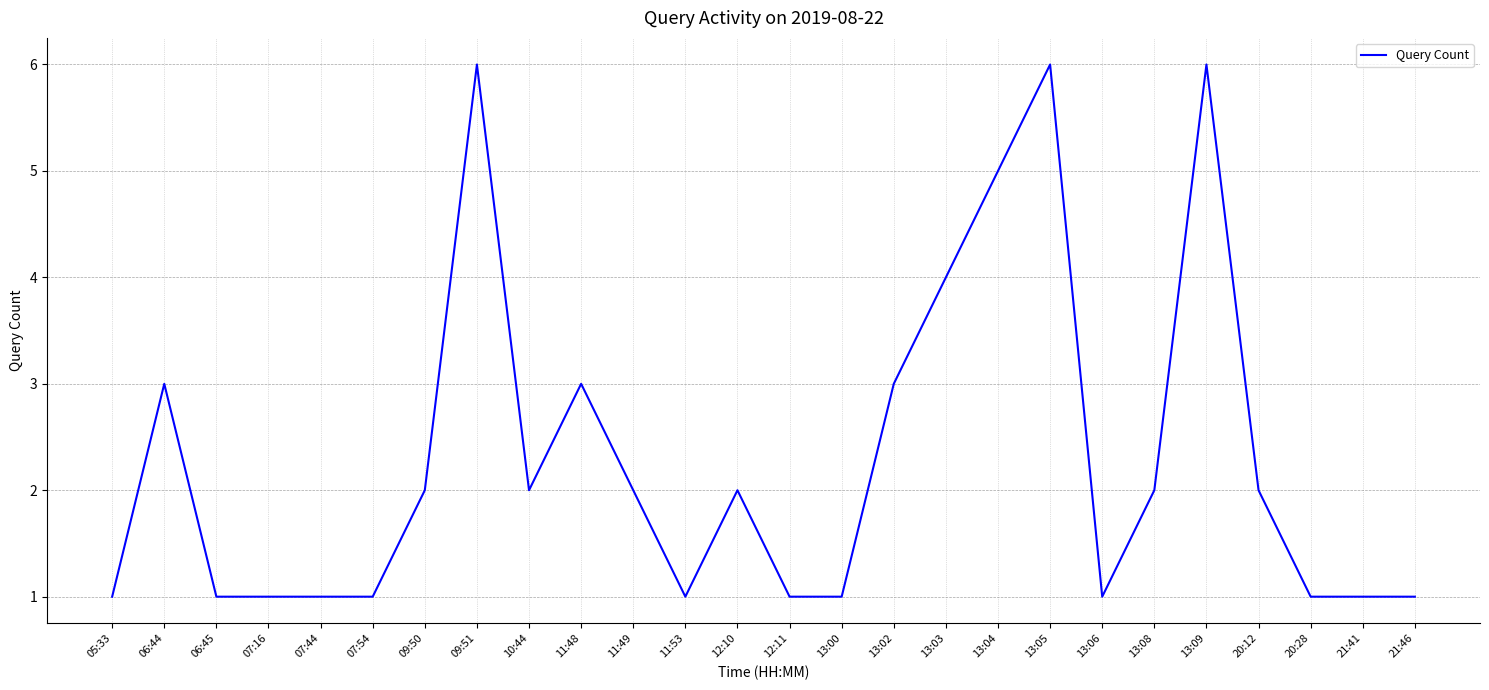

How many lines are shown in the chart?

1